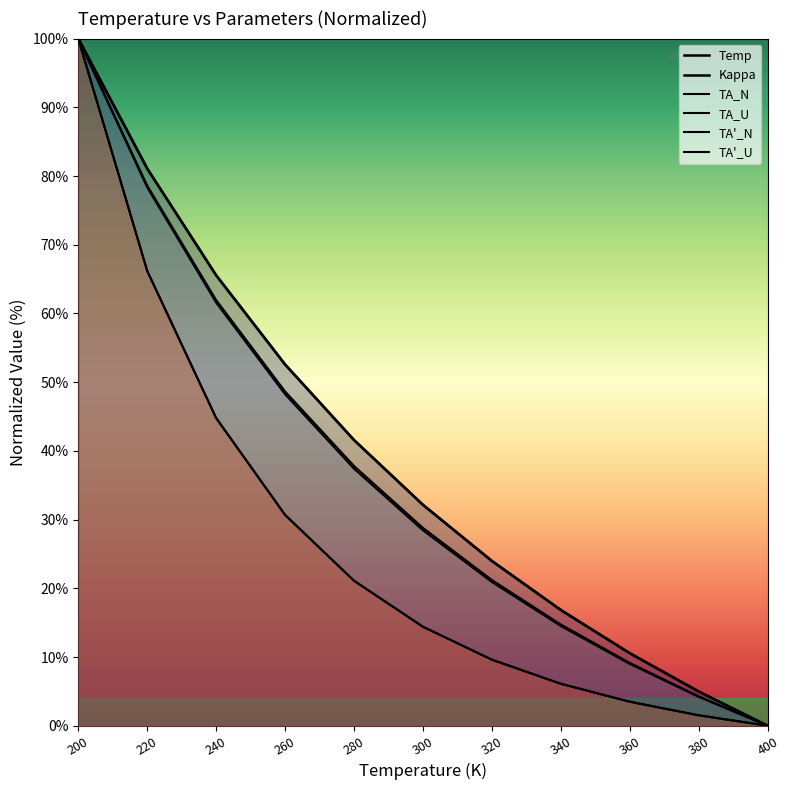

True or false: TA'_N has more than 1 points higher than both neighbors.

False